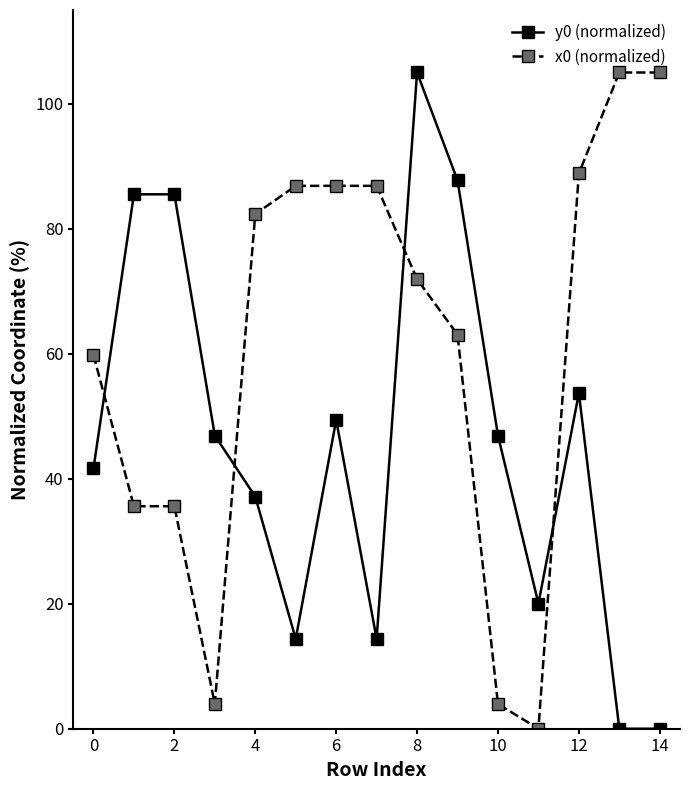

Rank the series by their average value, from lowest to highest.

y0 (normalized), x0 (normalized)